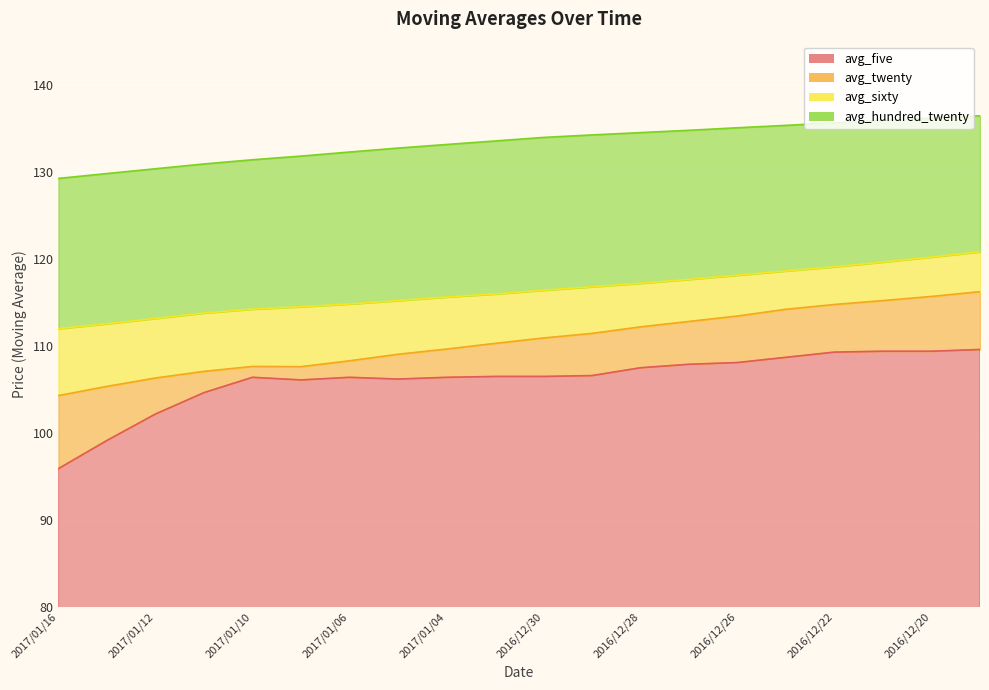

Which series has the largest range (max minus min)?

avg_five